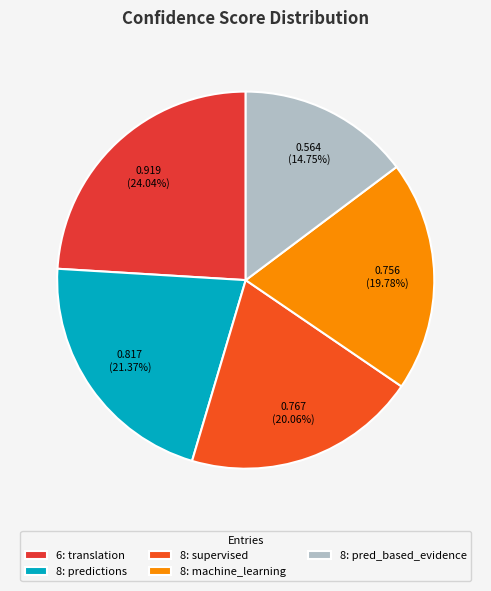

Which category has the biggest portion of the pie?

6: translation